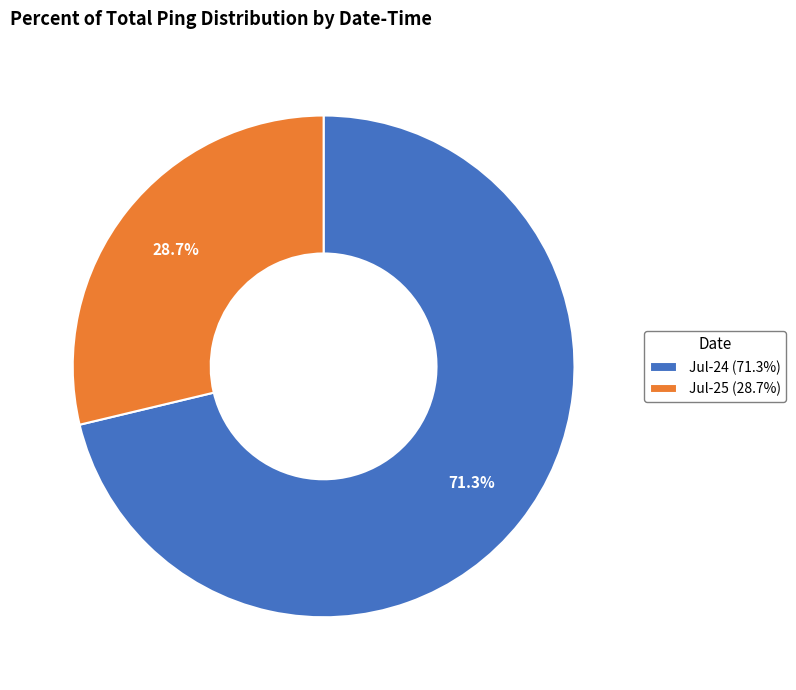

Rank the categories by value from highest to lowest.

Jul-24 (71.3%), Jul-25 (28.7%)